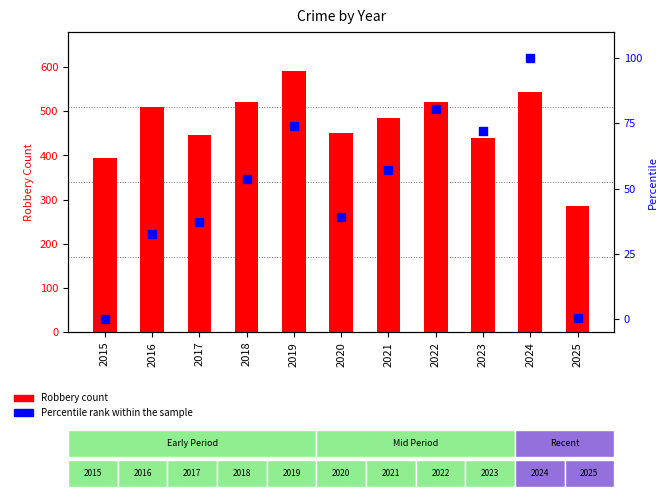

Which series reaches the minimum Y coordinate?

Percentile rank within the sample